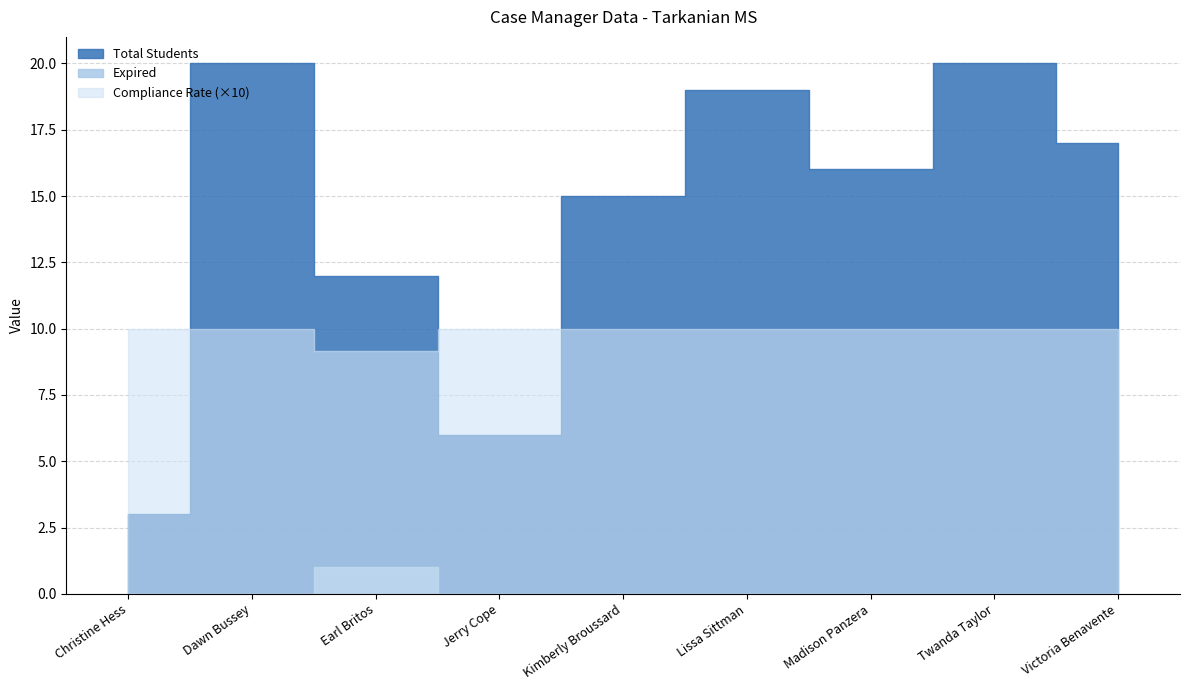

At how many categories does at least one series exceed 2?

9